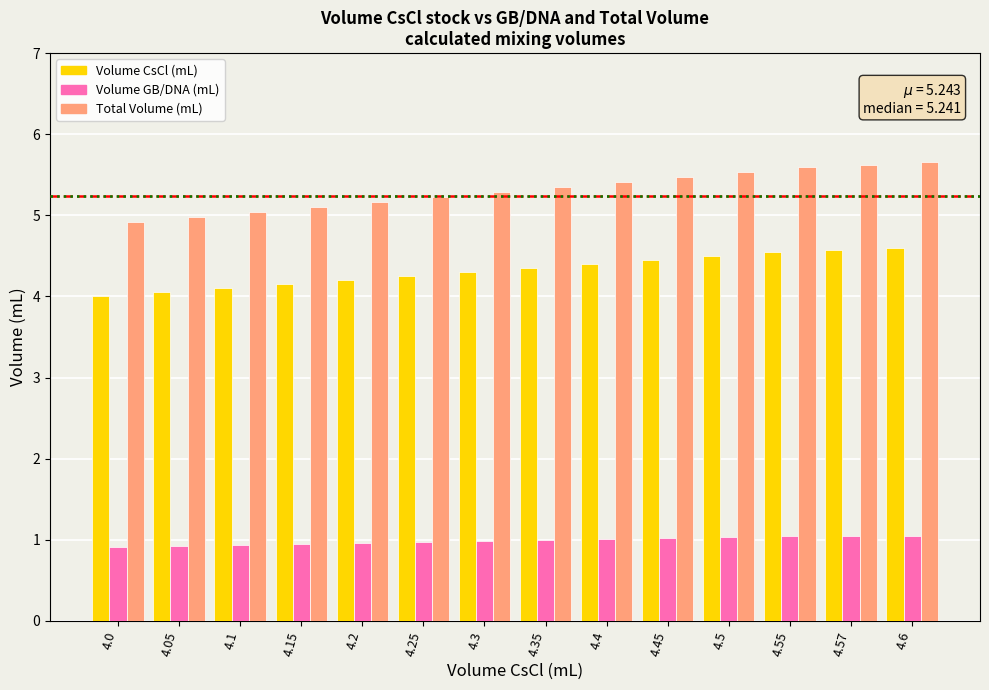

What is the maximum value for Volume GB/DNA (mL)?

1.1